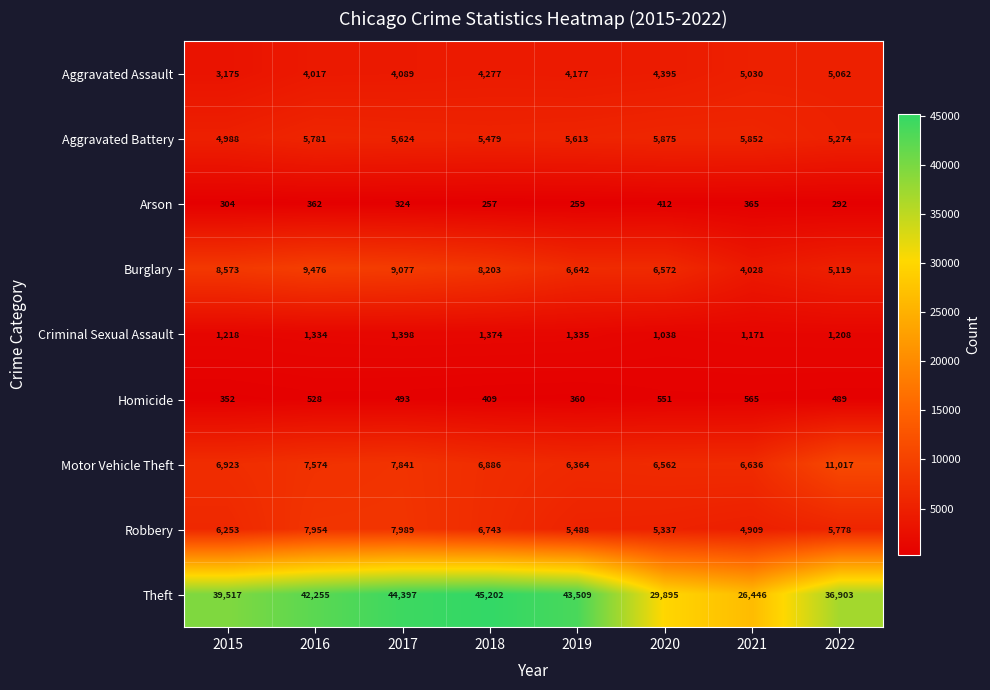

What is the average value of the Homicide series?

468